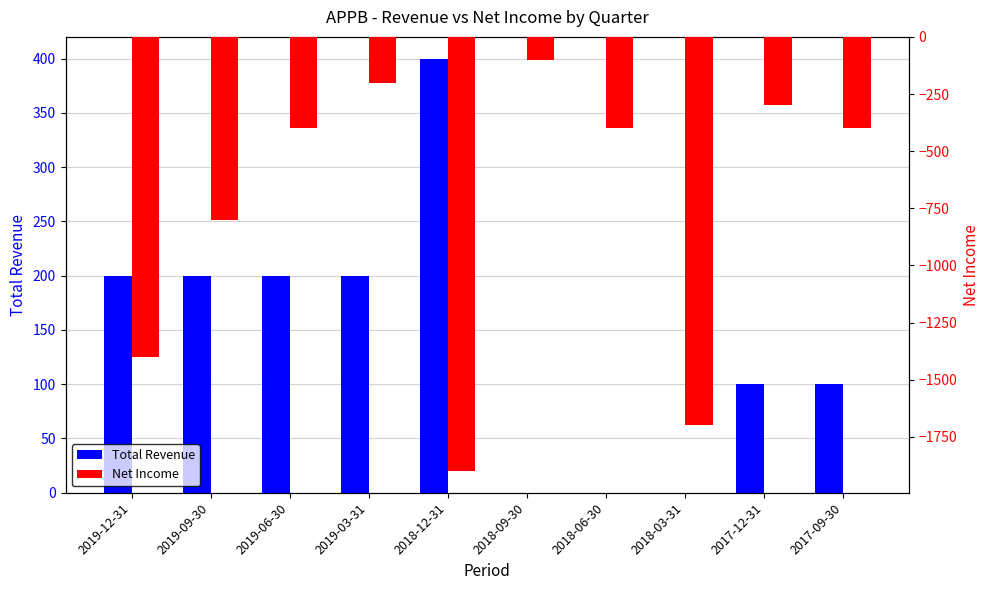

How many distinct data groups are displayed?

2